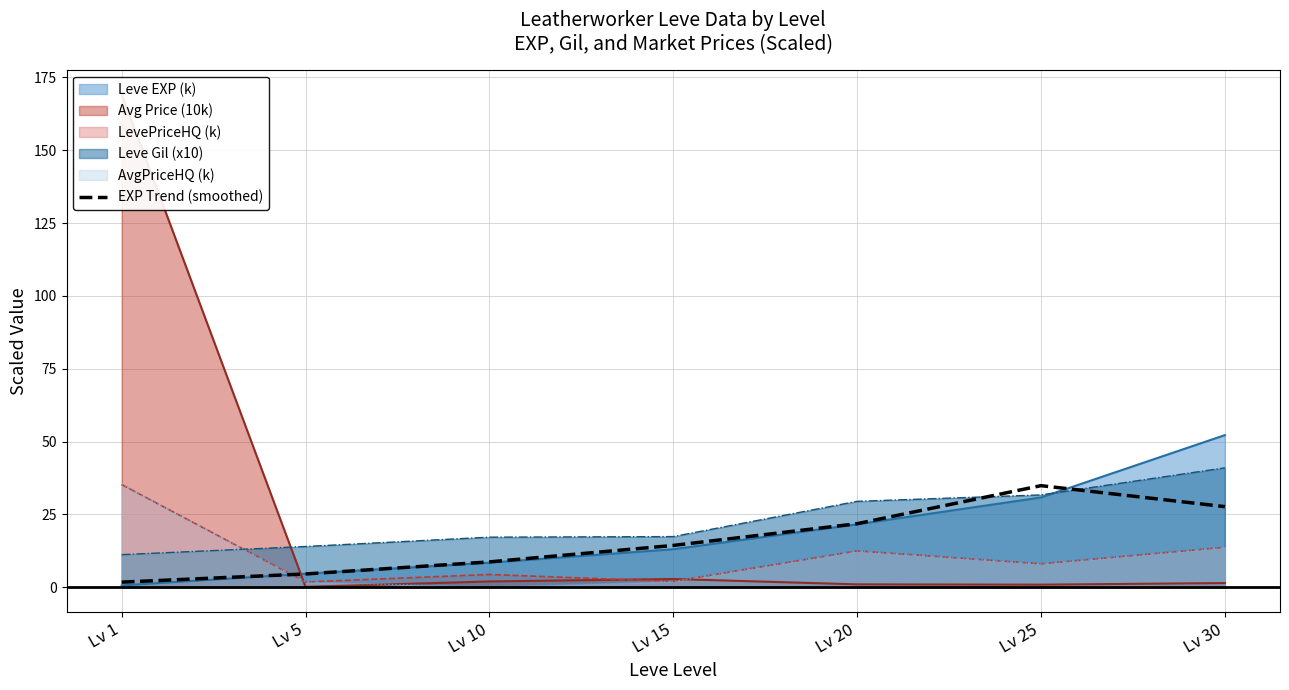

How many lines are shown in the chart?

1